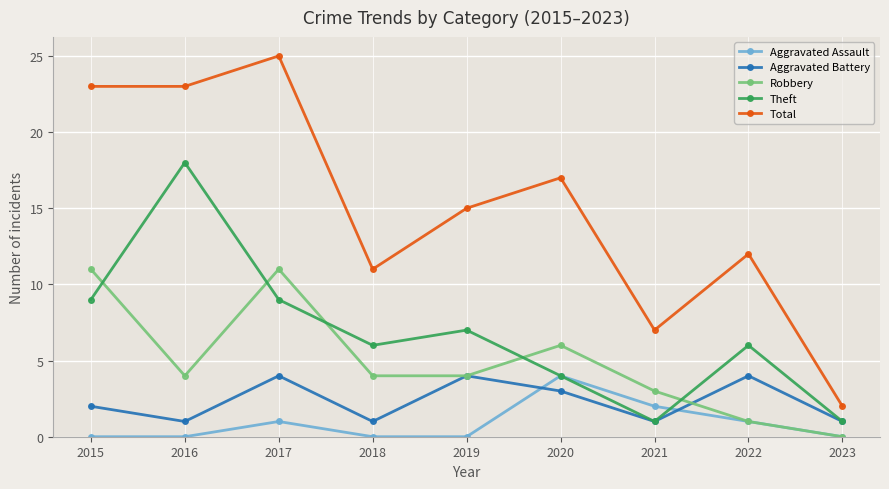

At which category does the chart reach its peak across all series?

2017